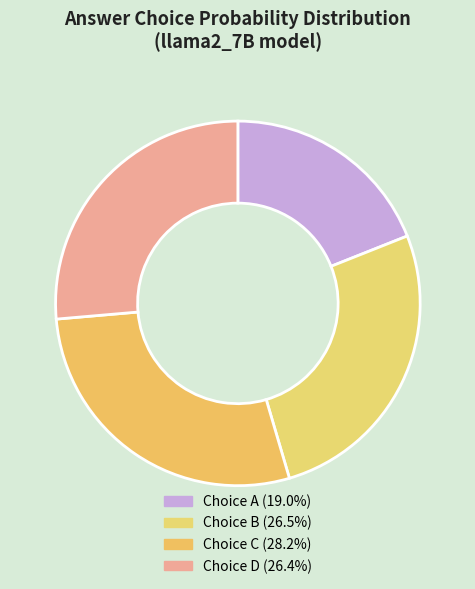

How many segments does this pie chart have?

4